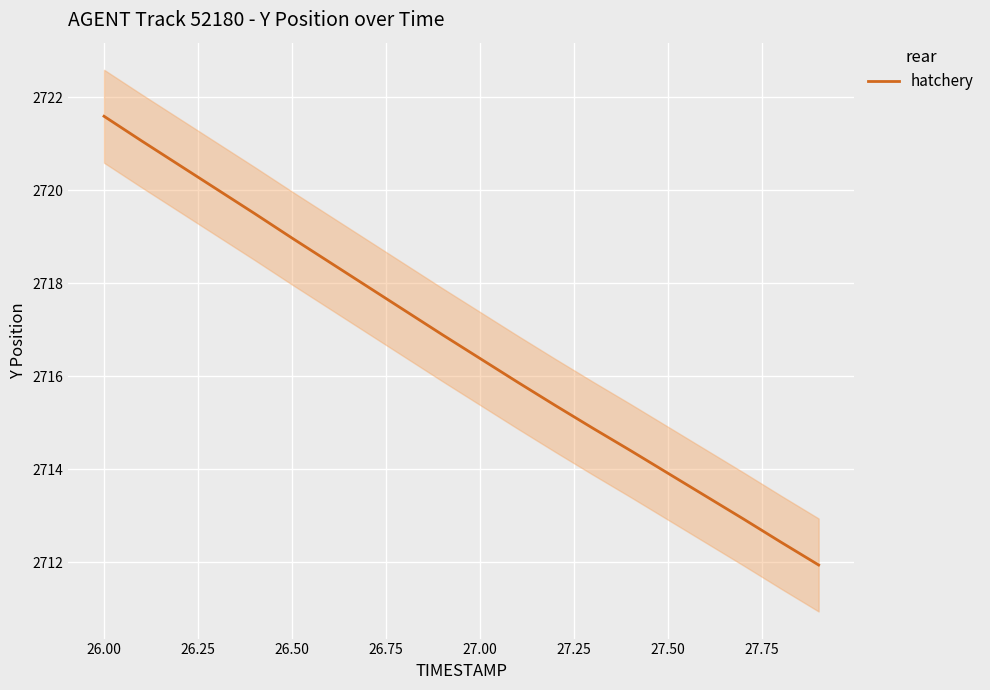

What is the lowest value of the hatchery series?

2711.9